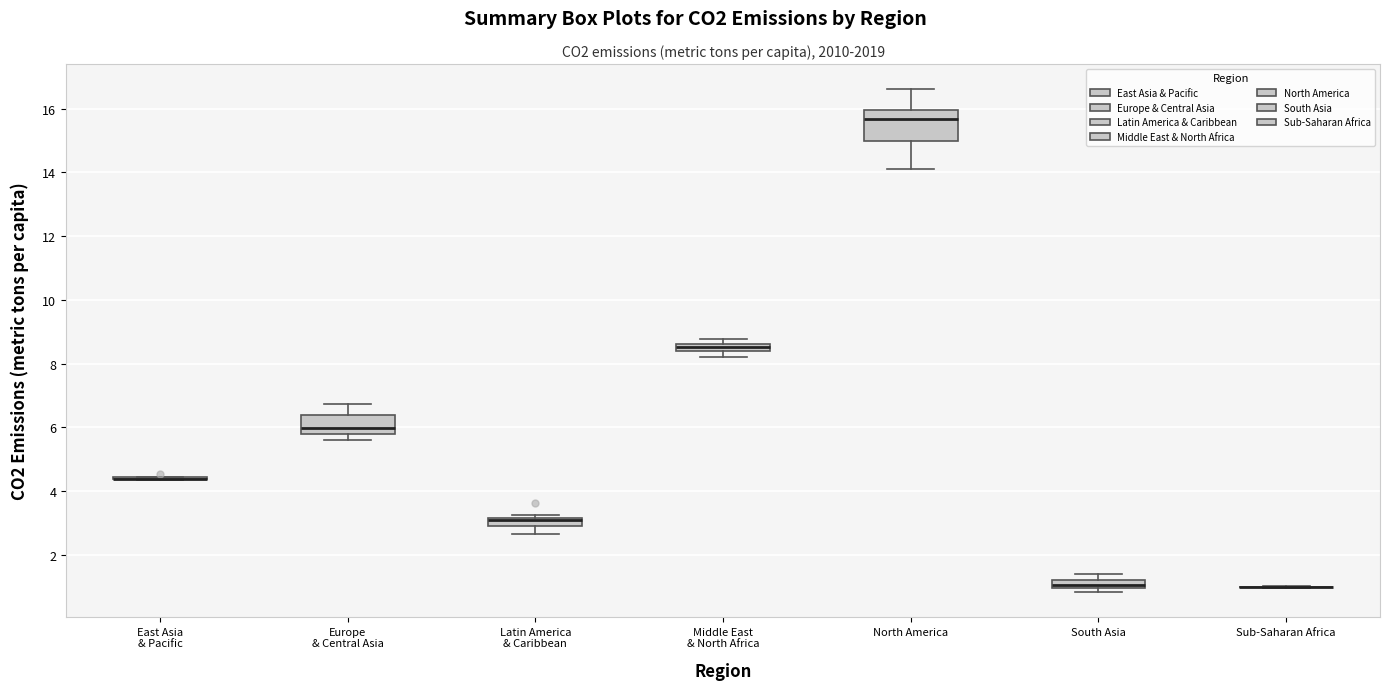

Where is the lower edge of the box for Europe & Central Asia on the y-axis? The values are not printed on the chart, so give them approximately, as read against the axis.

5.8